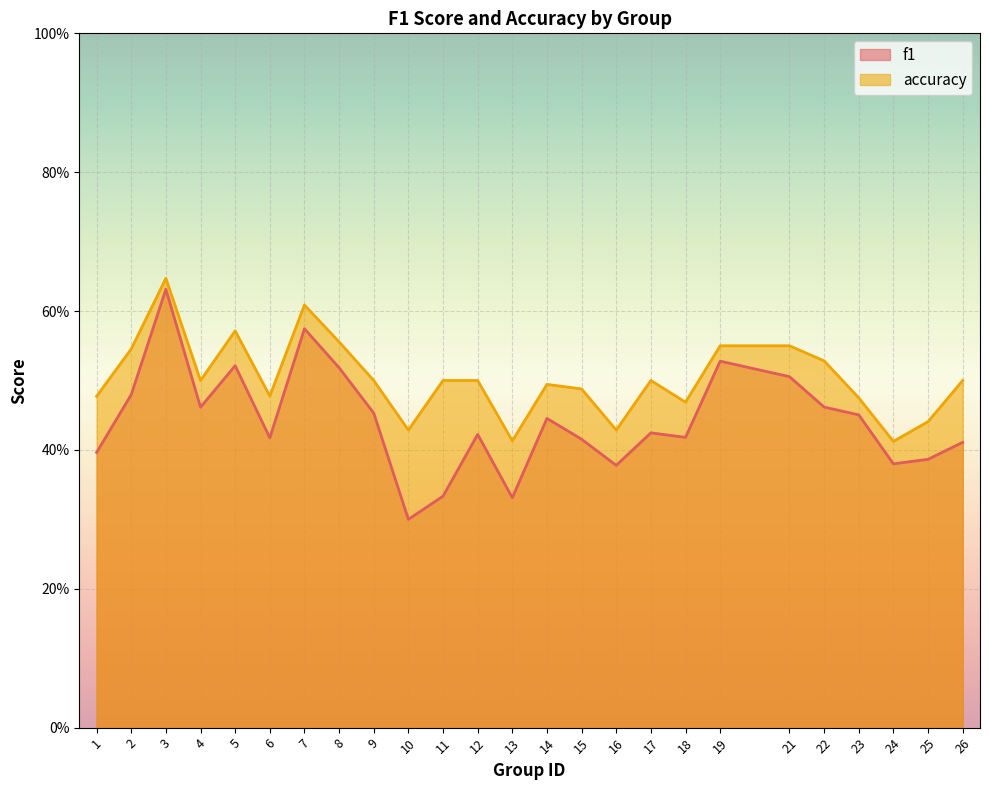

What is the lowest value of the accuracy series?

0.4